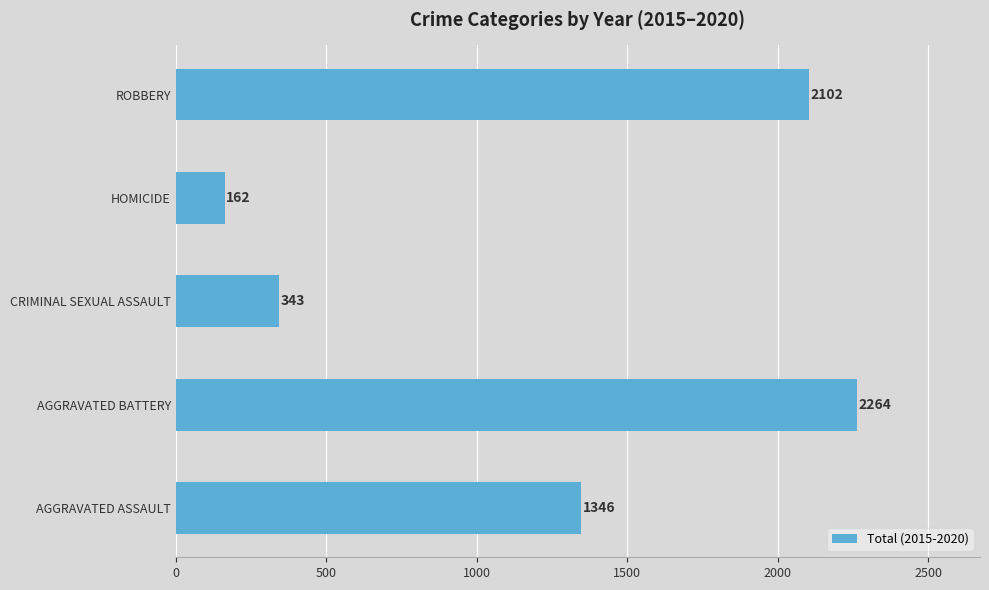

How many values are below 1346?

2